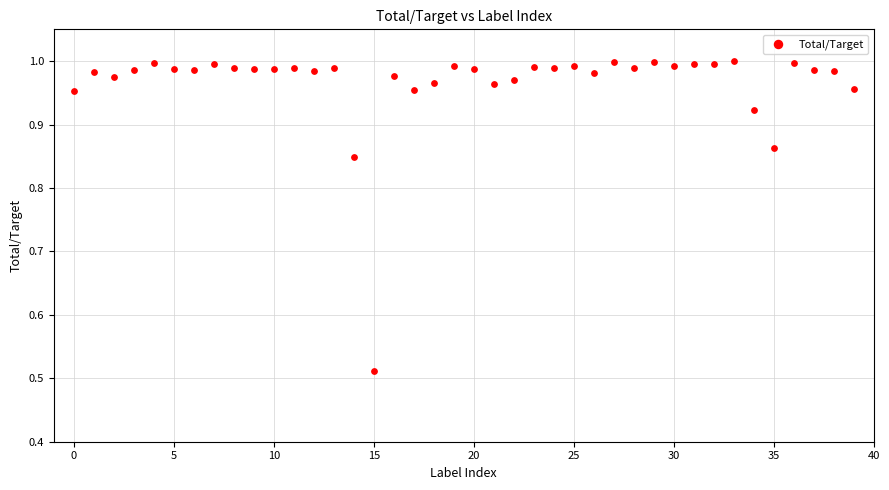

How many points are shown in the scatter plot?

40